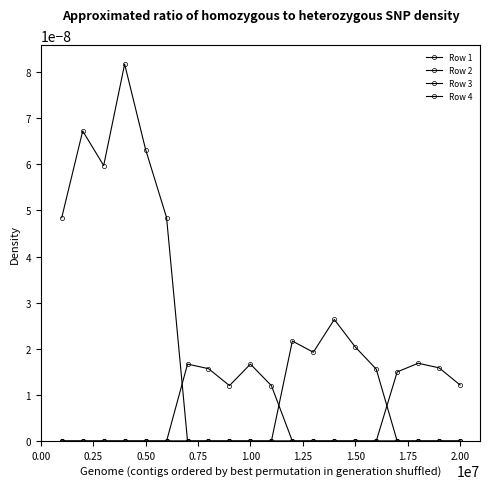

How many intersections are there between Row 2 and Row 1?

1